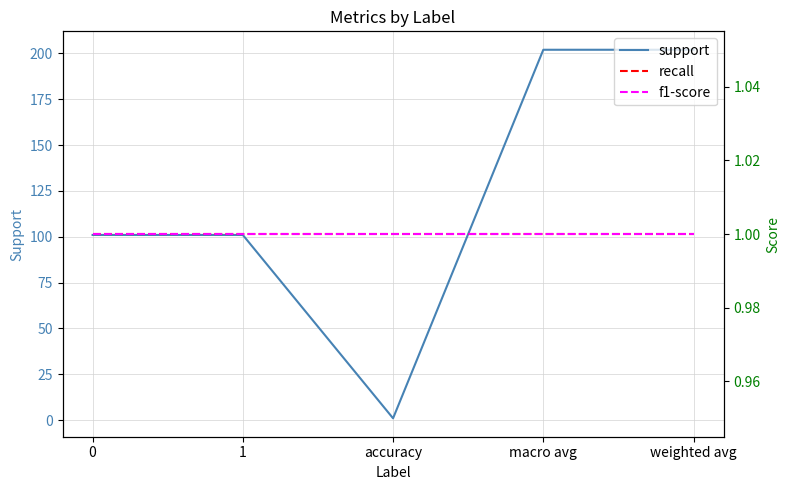

How many lines are shown in the chart?

3